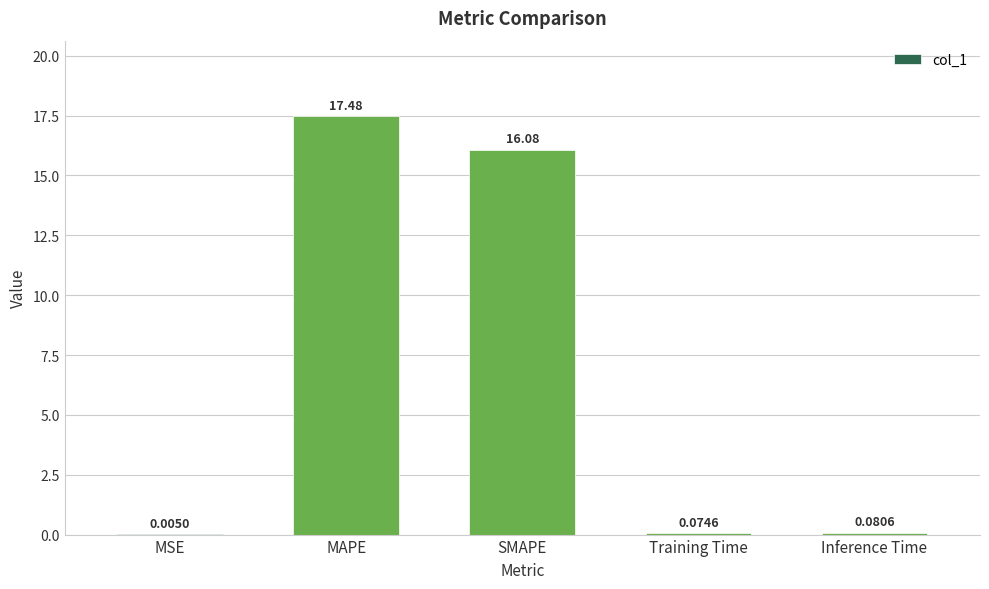

What is the average value?

6.7